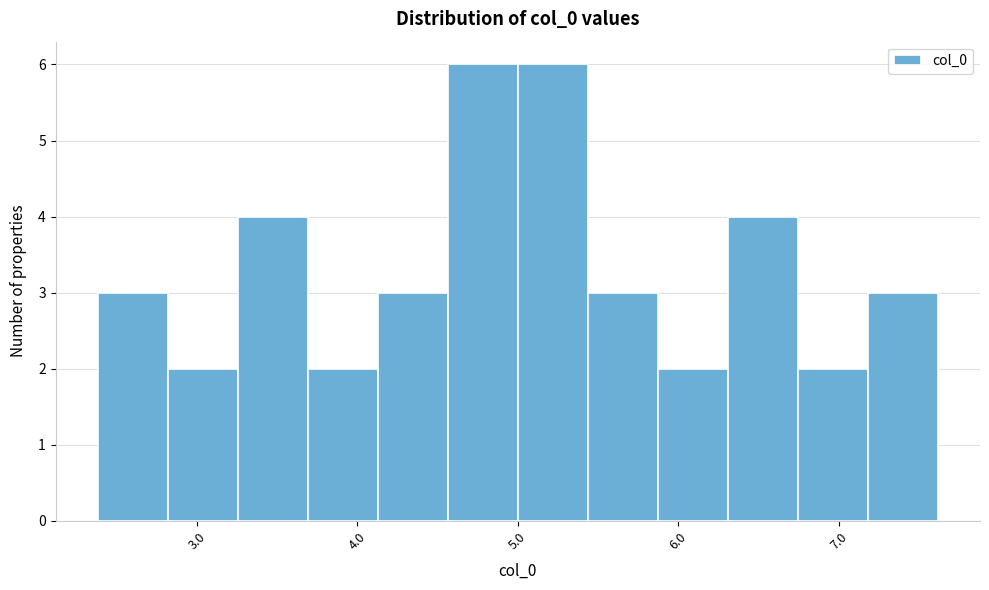

Reading left to right, transcribe this chart: for each bar, give the range it covers on the x-axis and its height. Neither the bar edges nor the heights are printed on the chart, so give them approximately, as read against the axes.

2.4 to 2.8: 3
2.8 to 3.3: 2
3.3 to 3.7: 4
3.7 to 4.1: 2
4.1 to 4.6: 3
4.6 to 5.0: 6
5.0 to 5.4: 6
5.4 to 5.9: 3
5.9 to 6.3: 2
6.3 to 6.7: 4
6.7 to 7.2: 2
7.2 to 7.6: 3